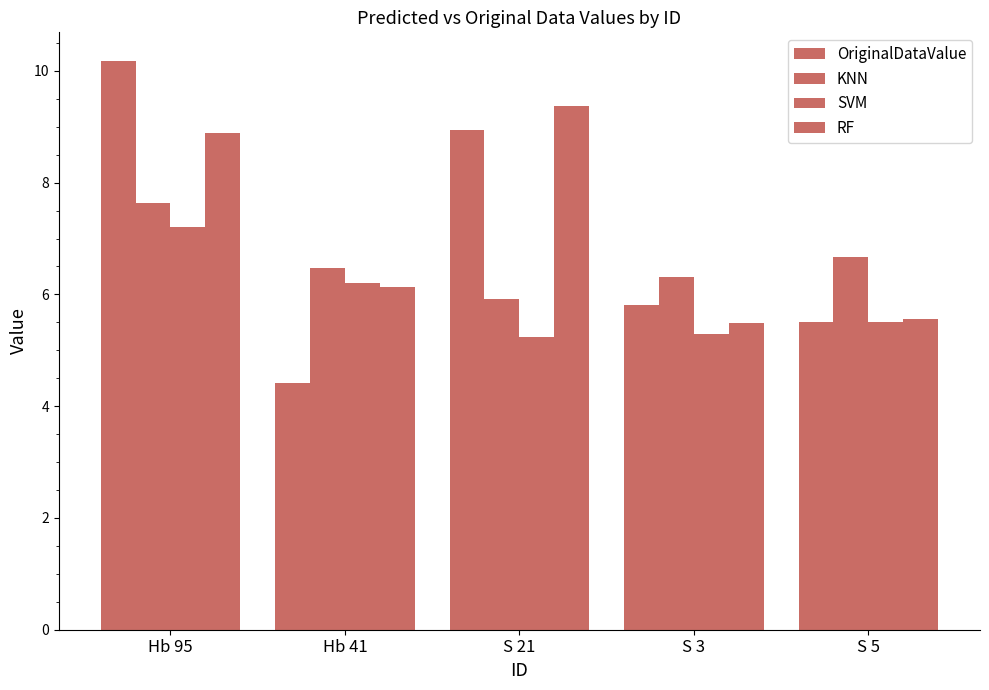

How many data points does each series have?

5